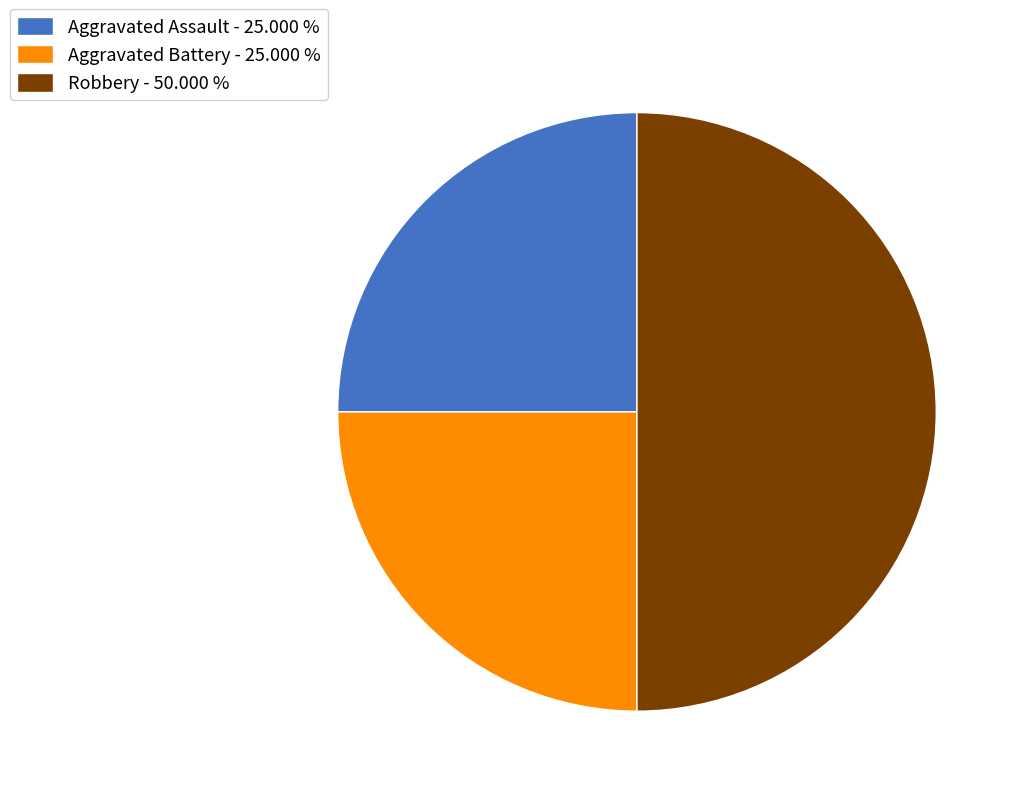

Do Robbery - 50.000 % and Aggravated Battery - 25.000 % together represent more than half of the pie?

Yes